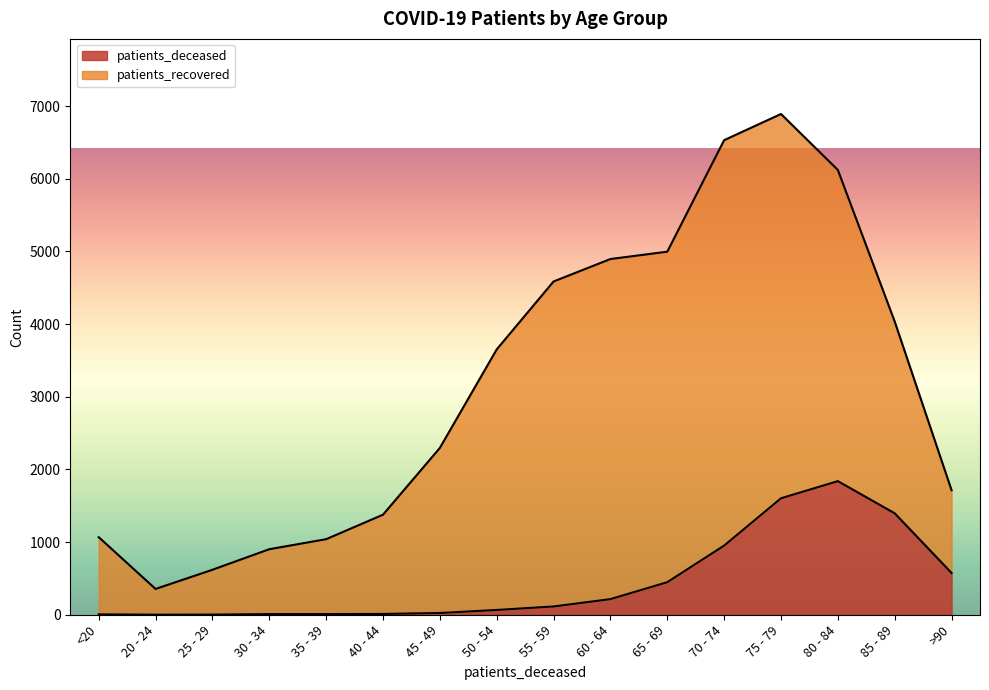

Rank the categories by value from highest to lowest.

80 - 84, 75 - 79, 85 - 89, 70 - 74, >90, 65 - 69, 60 - 64, 55 - 59, 50 - 54, 45 - 49, 40 - 44, 30 - 34, 35 - 39, <20, 25 - 29, 20 - 24